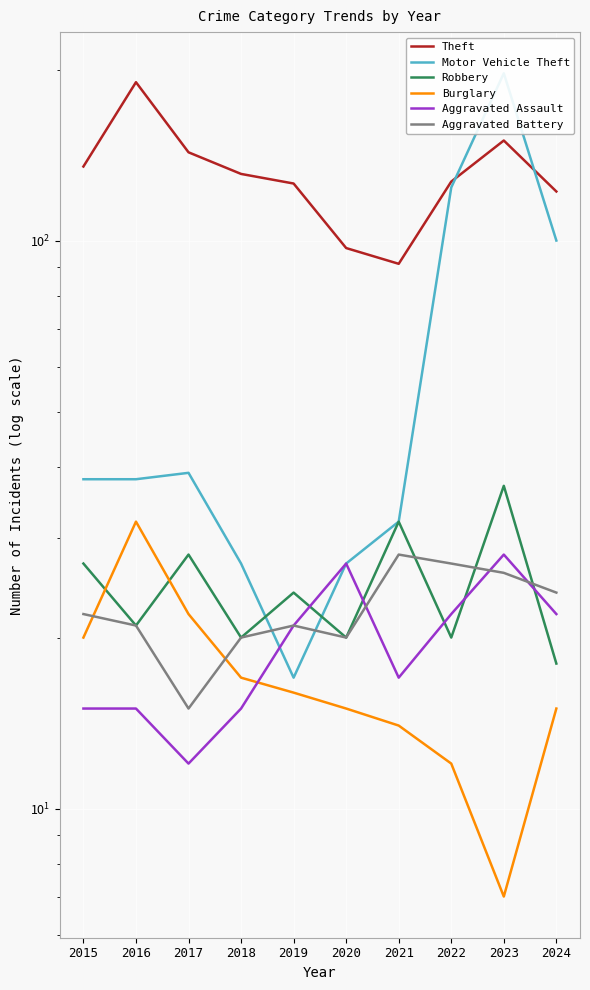

Where is the first local maximum for Aggravated Assault?

2020